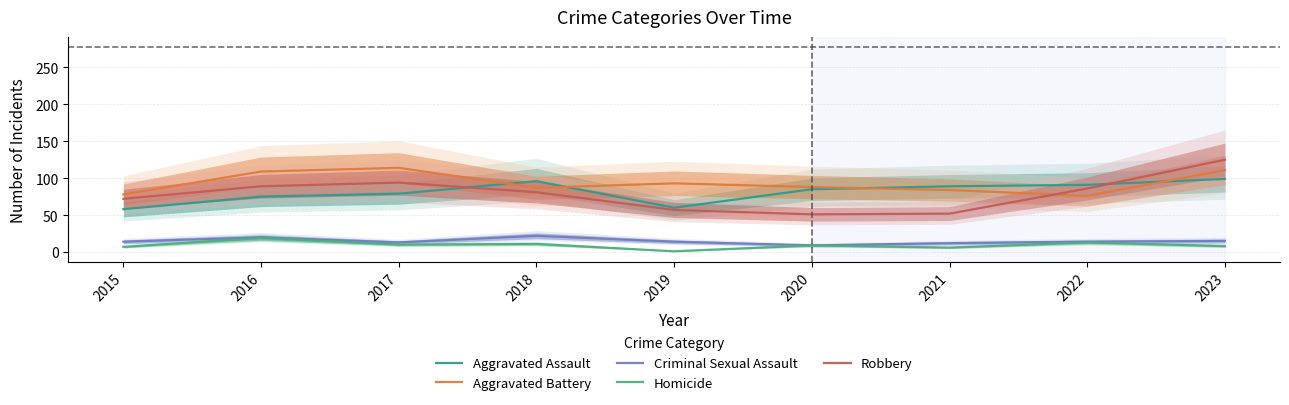

How many values in the Homicide series exceed 9?

4